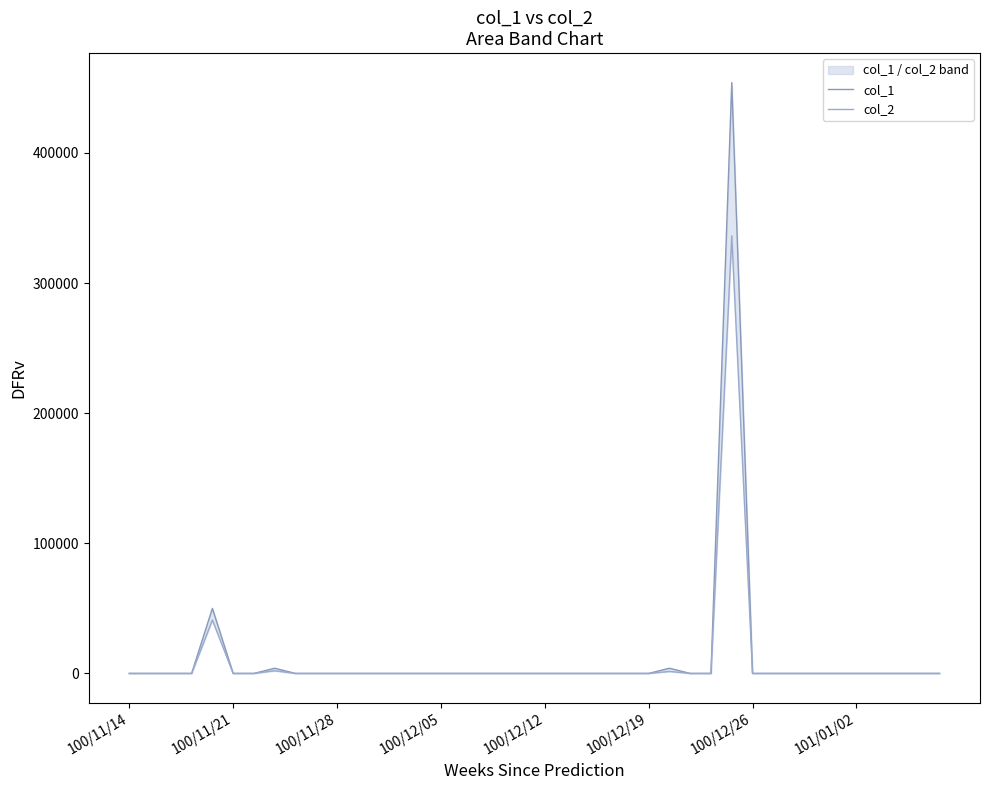

Is it true that col_2 equals -154211 at 100/11/21?

False